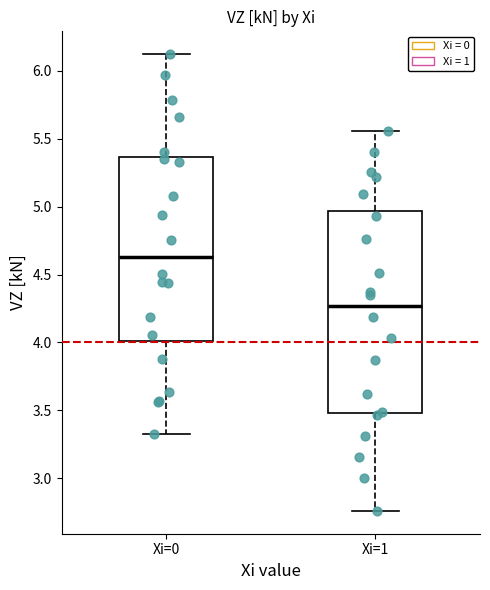

Reading left to right, transcribe this box plot: for each box, give where its median line is, the range the box spans, and where its two whiskers end, as read against the y-axis. The values are not printed on the chart, so give them approximately, as read against the axis.

Xi=0: median 4.65, box 4.00 to 5.35, whiskers 3.35 to 6.10
Xi=1: median 4.25, box 3.50 to 4.95, whiskers 2.75 to 5.55